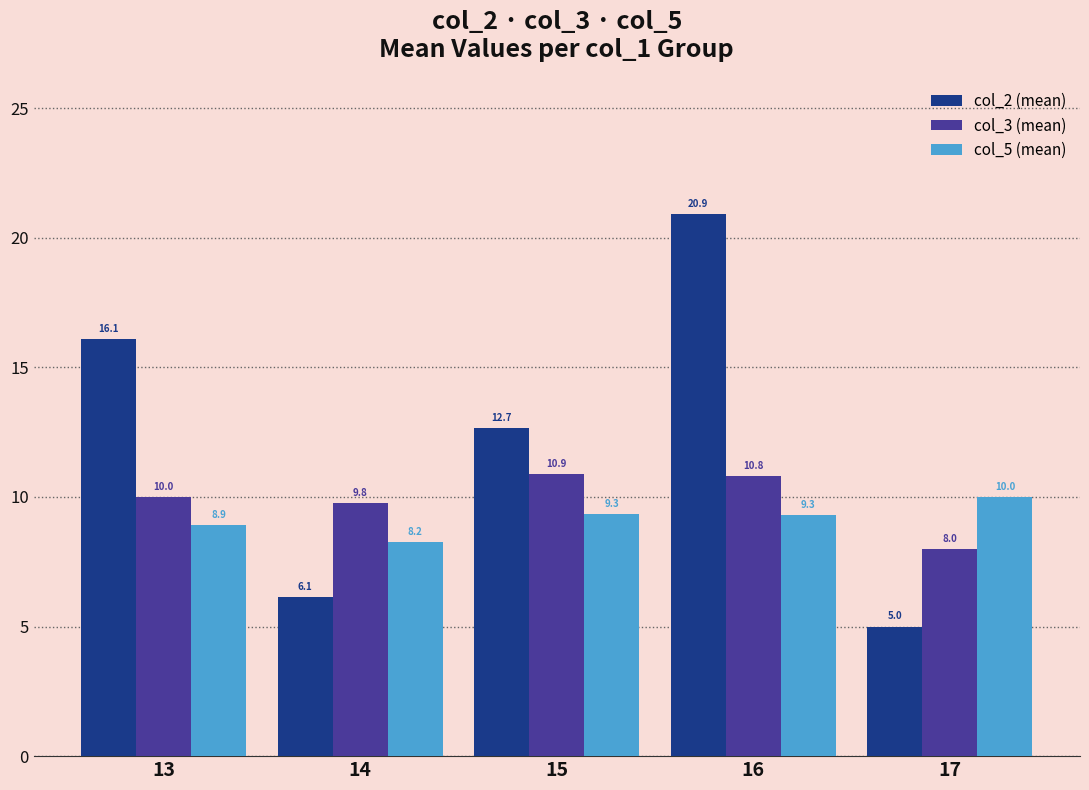

The col_2 (mean) series shows 8.6 at 14. True or false?

False